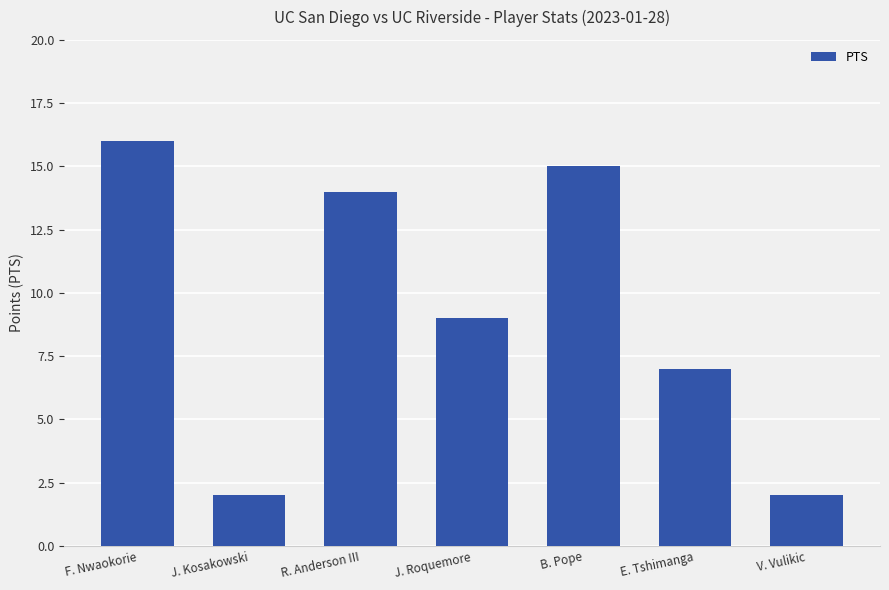

What is the difference between the second highest and second lowest values?

13